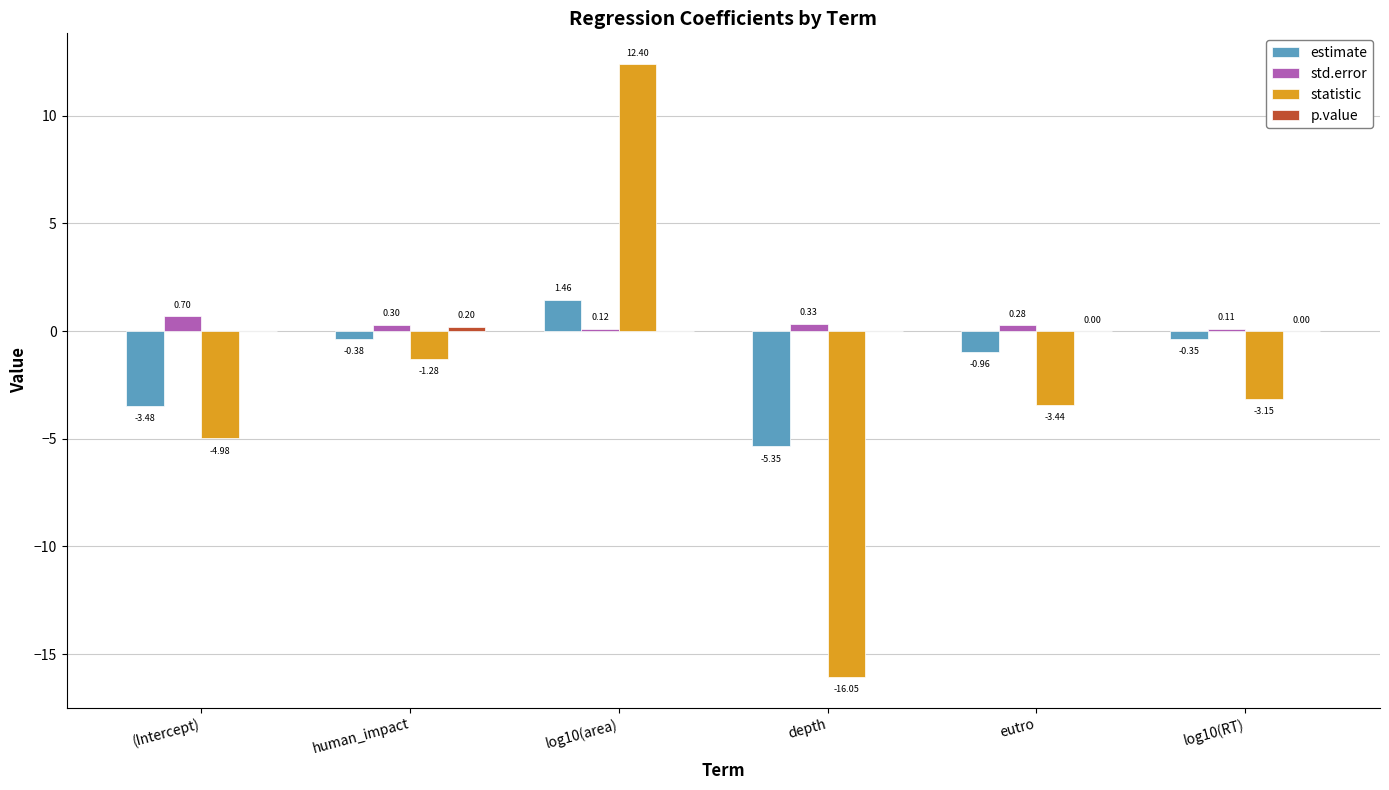

The statistic series shows 17.1 at log10(area). True or false?

False